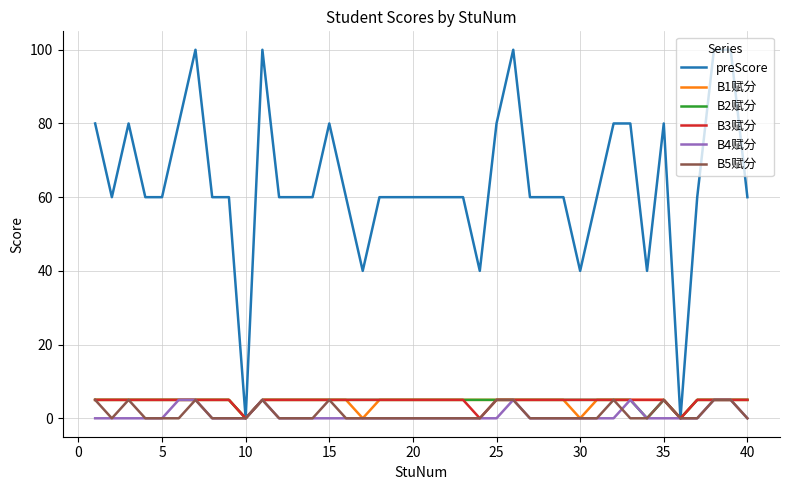

Which series has the largest total across all categories?

preScore